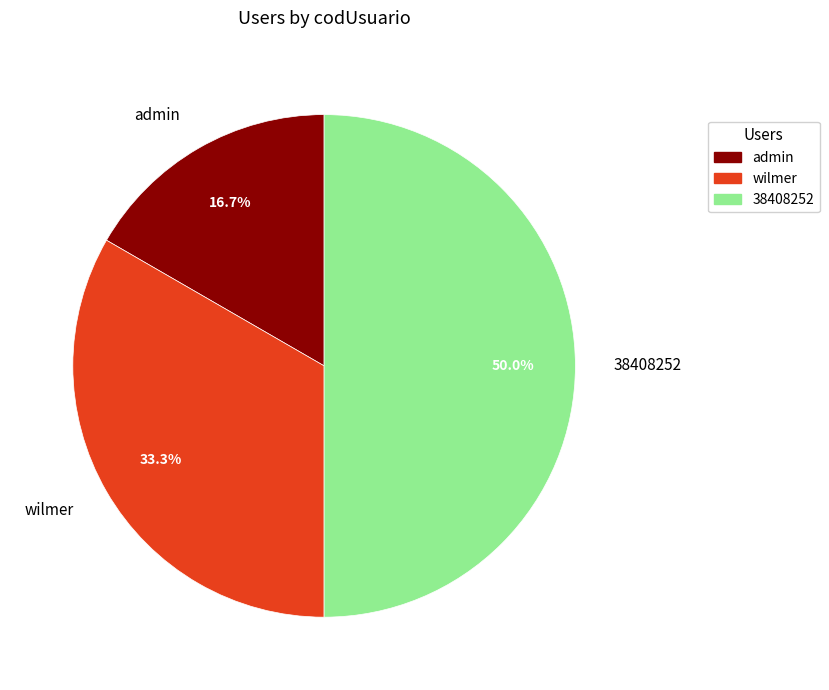

To the nearest percent, what is the difference between the 38408252 and admin slice percentages?

33%